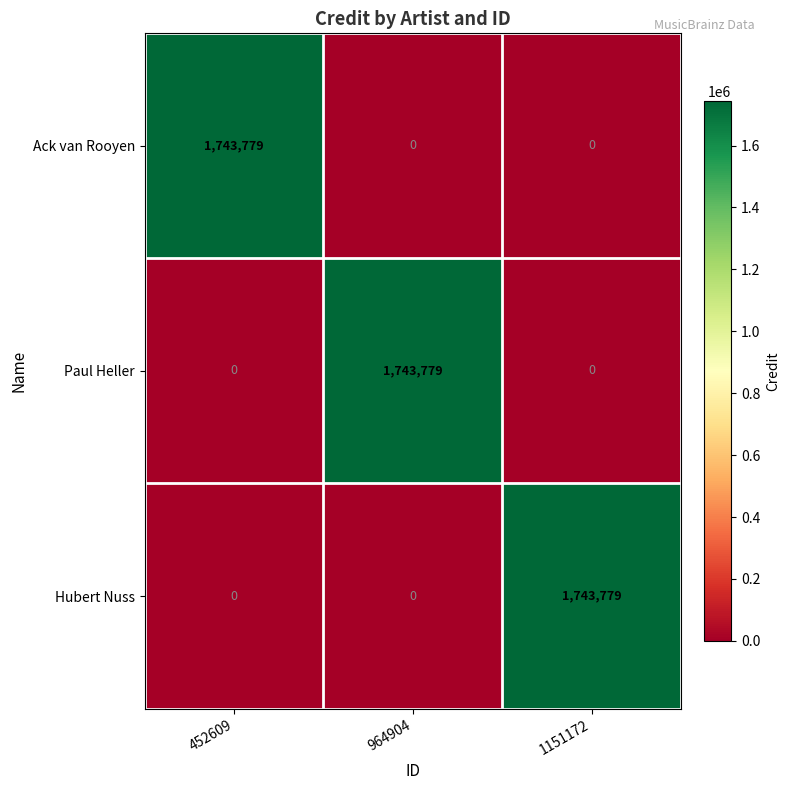

How many distinct data groups are displayed?

3